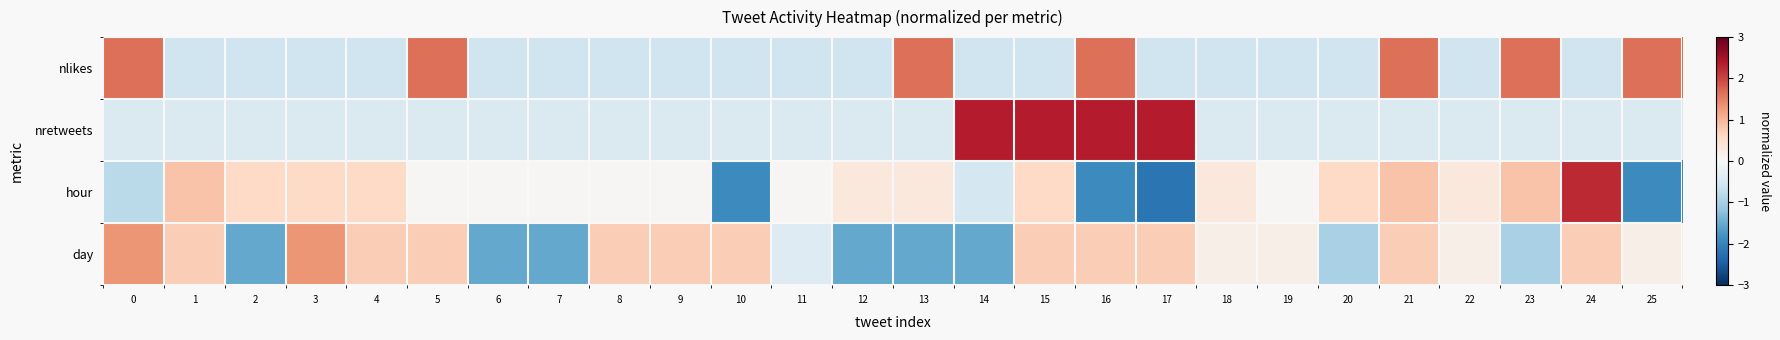

Which series has the widest spread of values?

hour